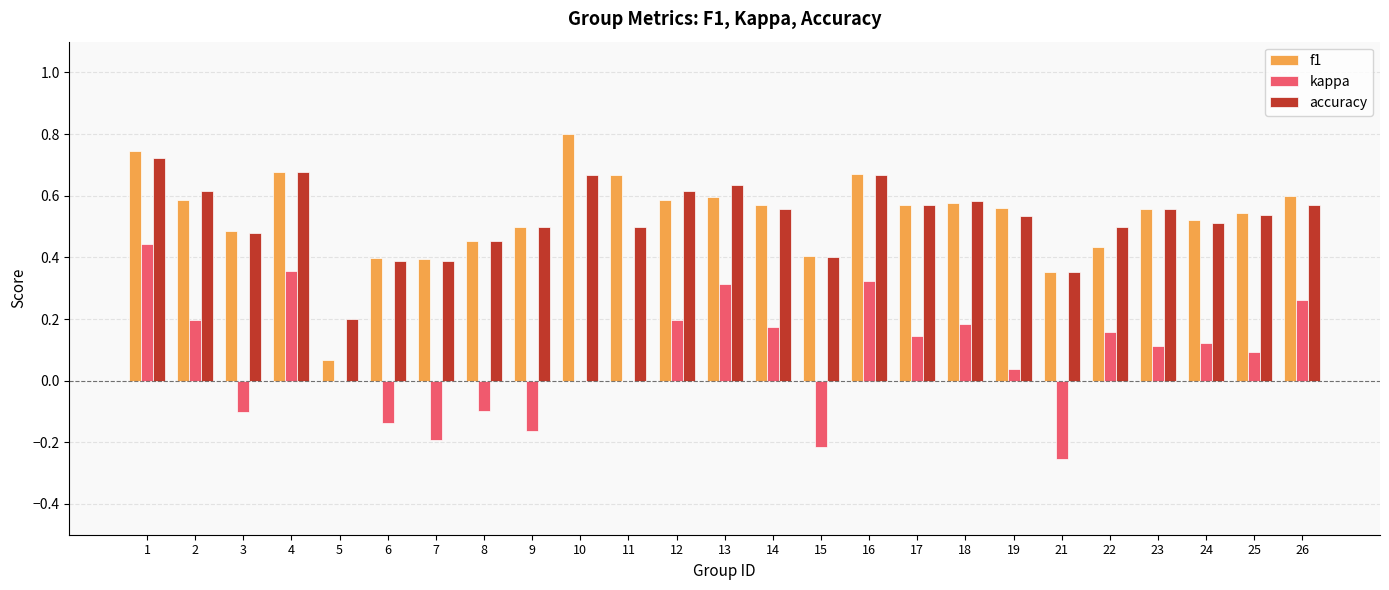

What are all the series names shown in the legend?

f1, kappa, accuracy